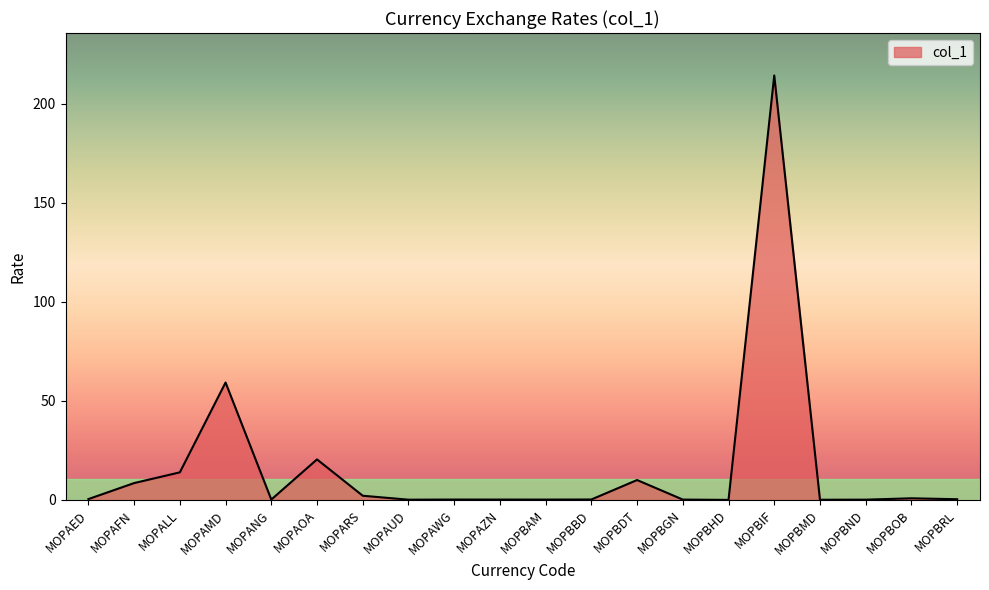

Where is the data nearest to the value 107?

MOPAMD